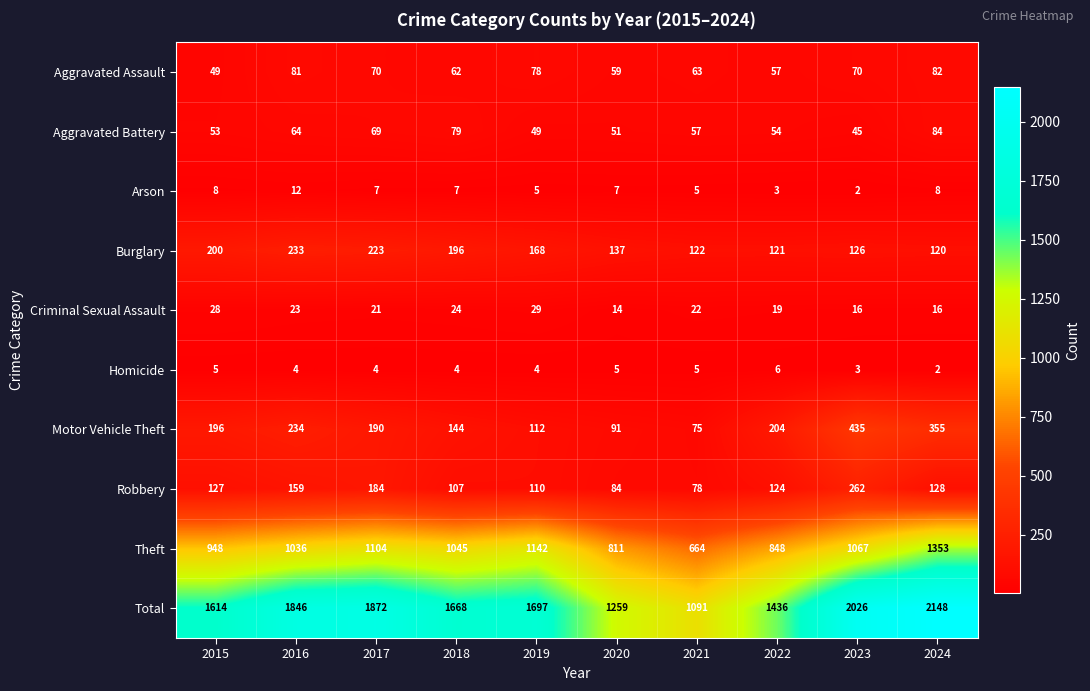

Which category has the lowest value in the Arson series?

2023